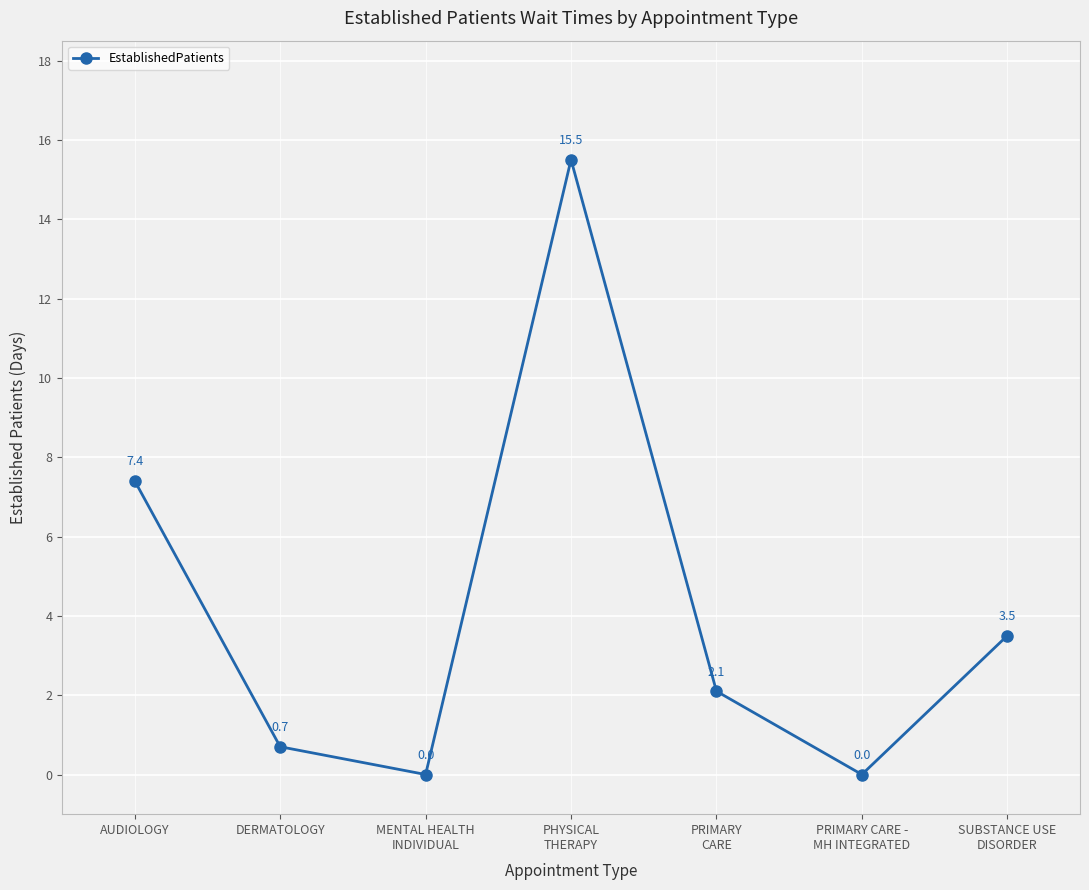

Reading left to right, extract all data points from this chart.

7.4	0.7	0.0	15.5	2.1	0.0	3.5